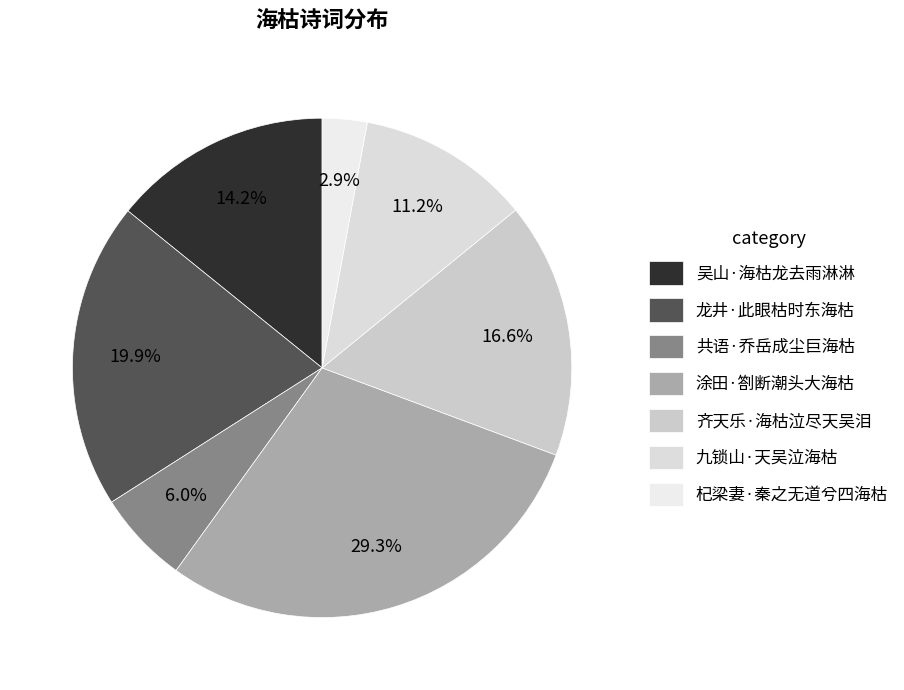

Which slice is the largest?

涂田·劄断潮头大海枯